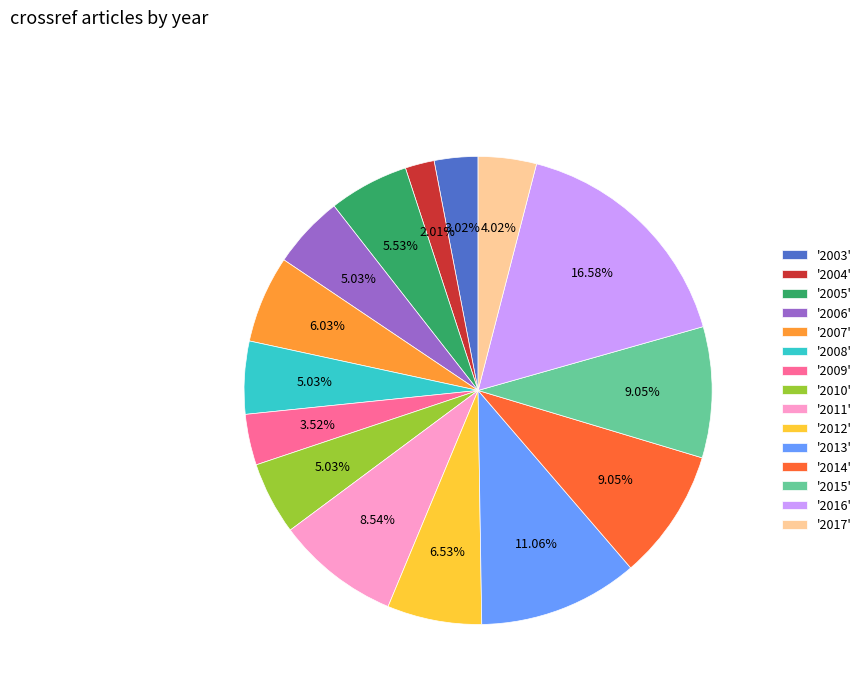

Which has a higher value, '2010' or '2005'?

'2005'